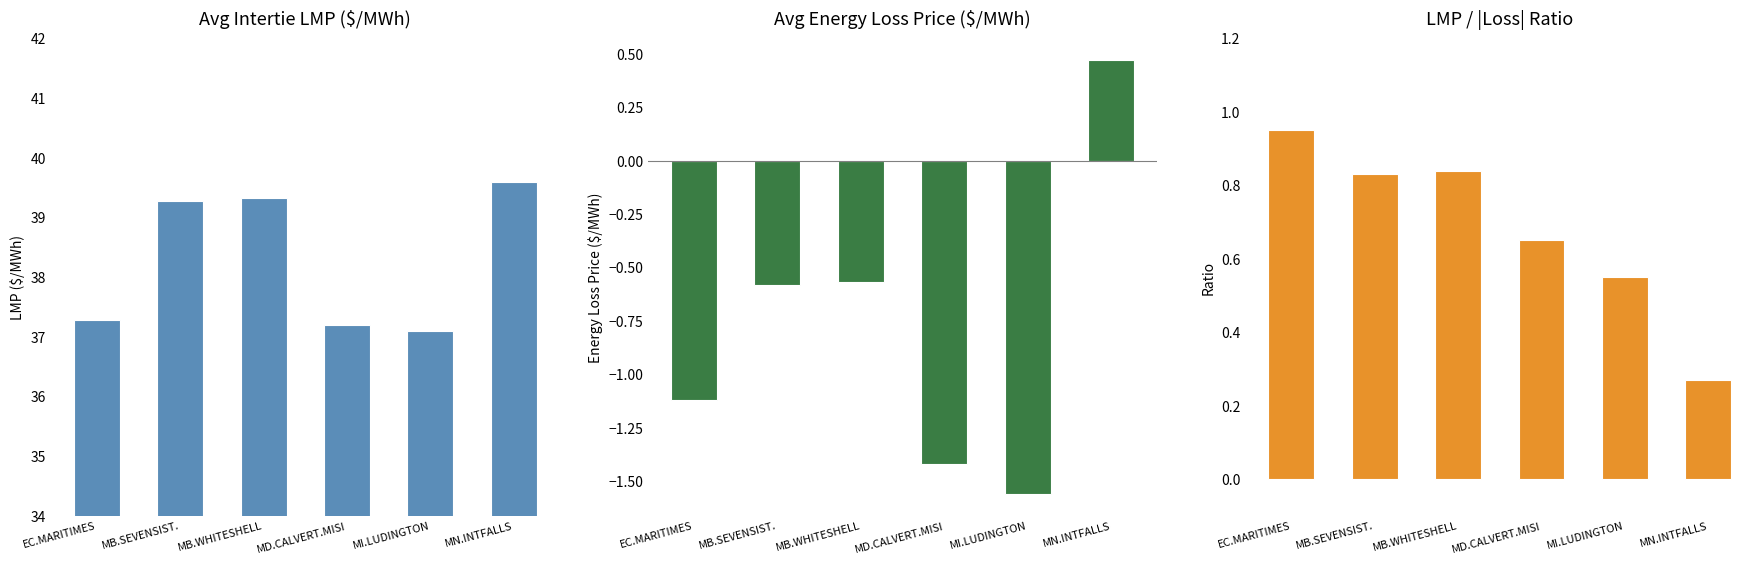

What position from the right is EC.MARITIMES?

6